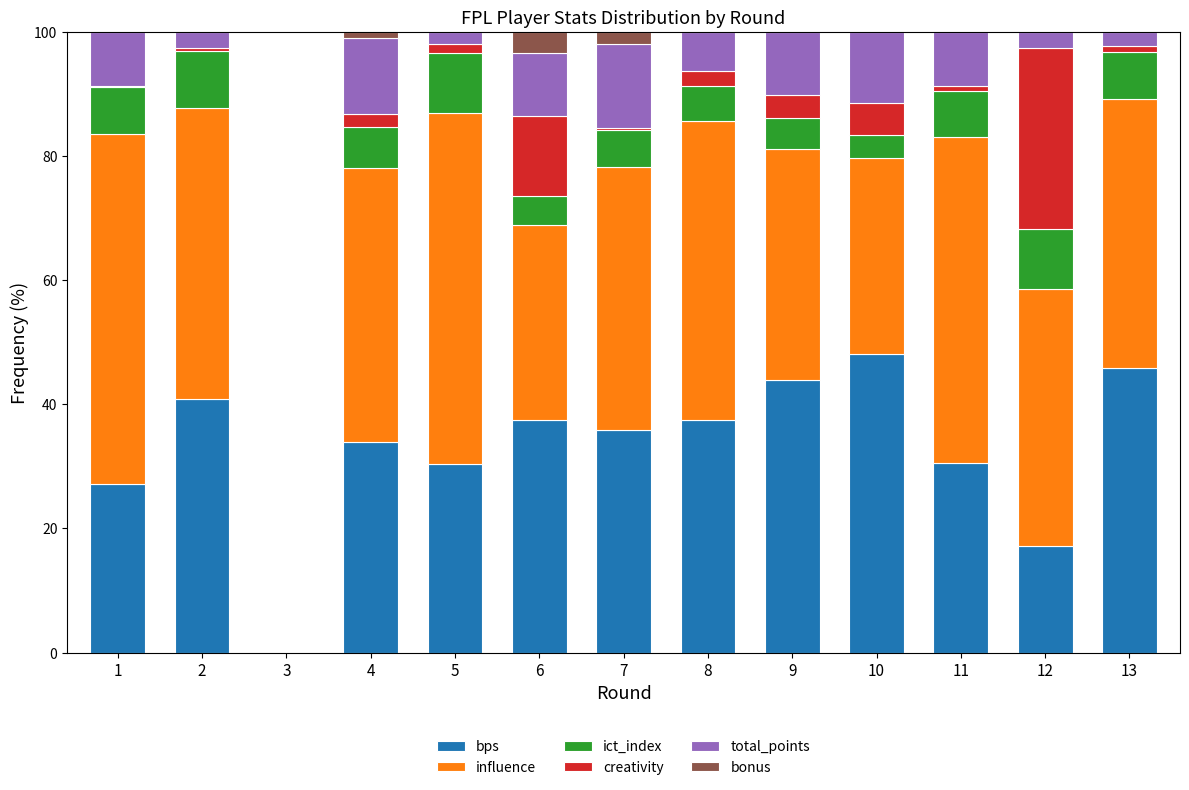

Are the bars grouped side by side (vs. stacked)?

No